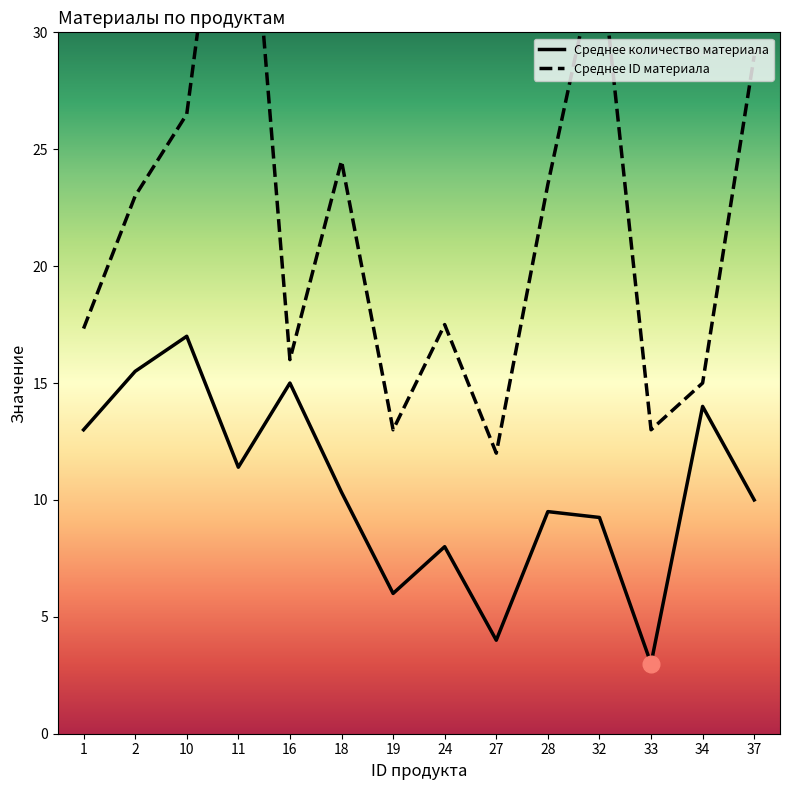

How many data points does each series have?

14